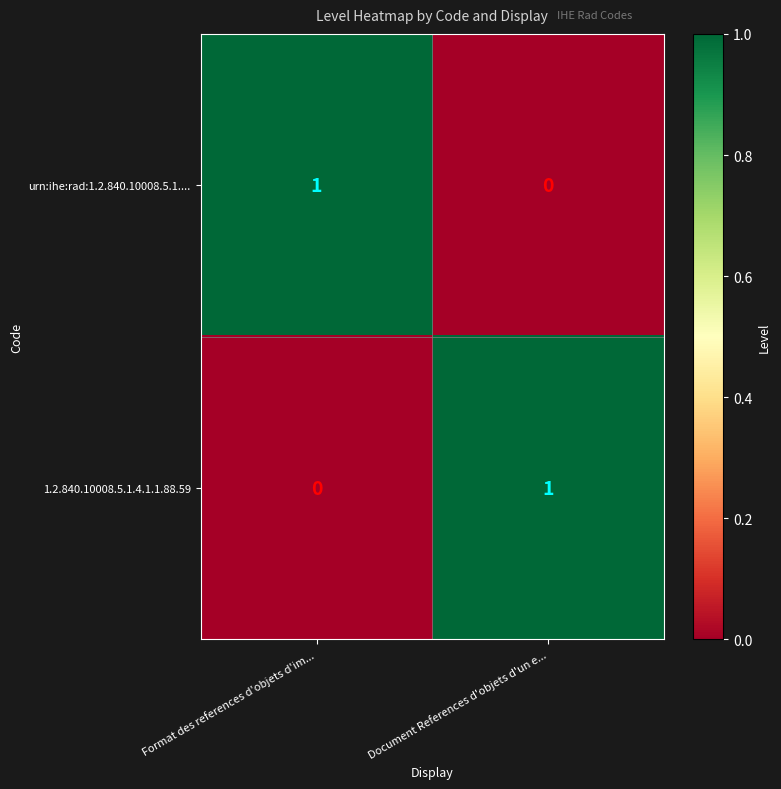

The urn:ihe:rad:1.2.840.10008.5.1.... series shows 1 at Format des references d'objets d'im.... True or false?

True